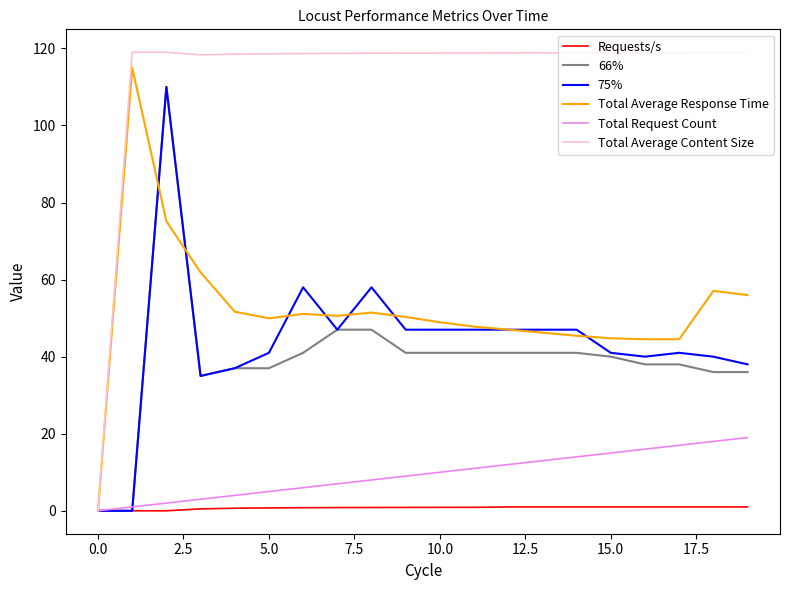

Which series has the largest range (max minus min)?

Total Average Content Size